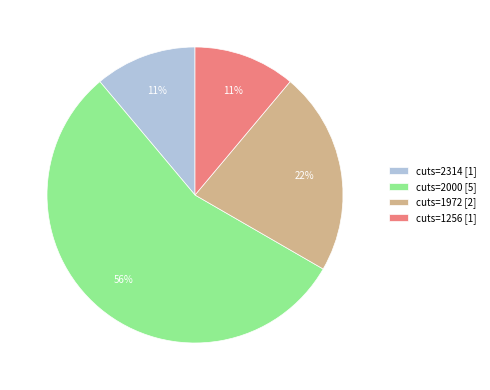

Do cuts=2314 [1] and cuts=1256 [1] together represent more than half of the pie?

No